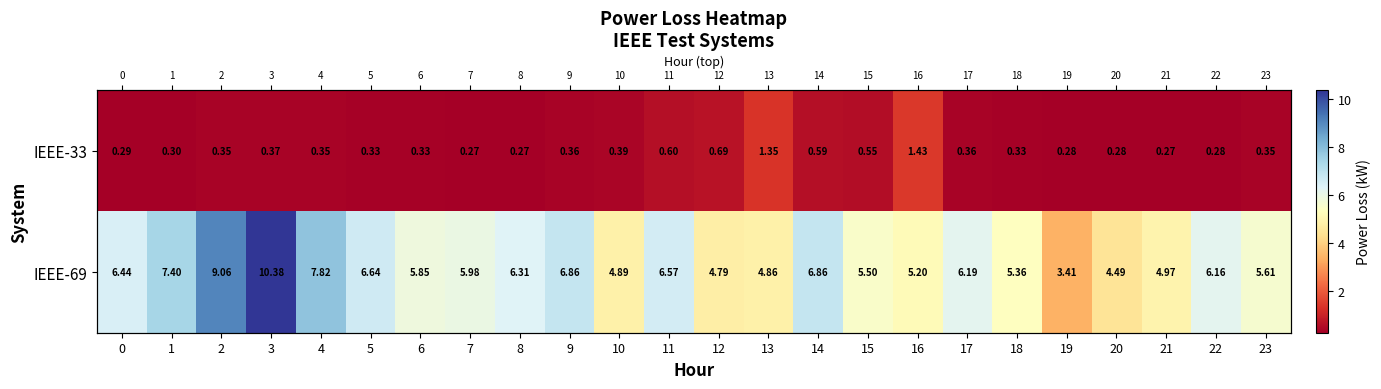

Between 6 and 19, which is larger?

6